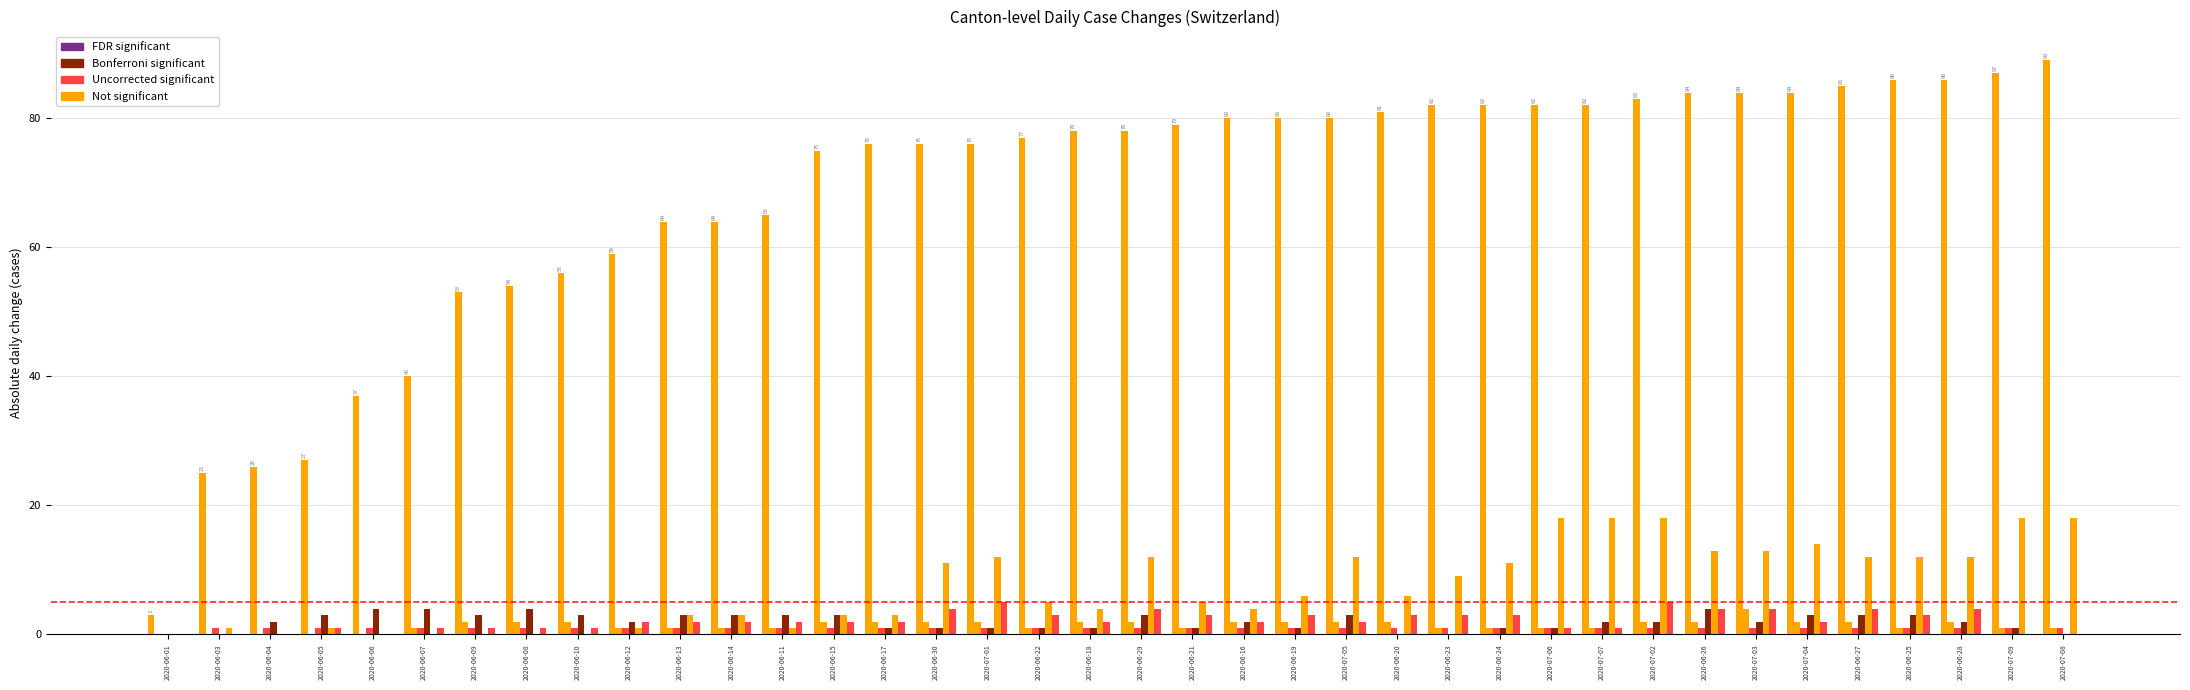

What is the maximum value shown in the chart?

89